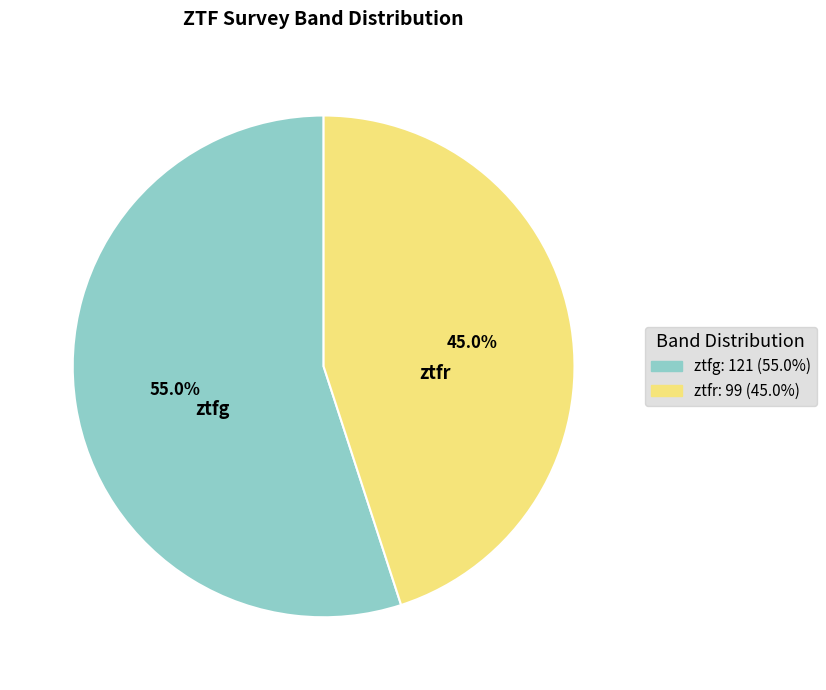

What percentage is NOT represented by ztfg?

45.5%